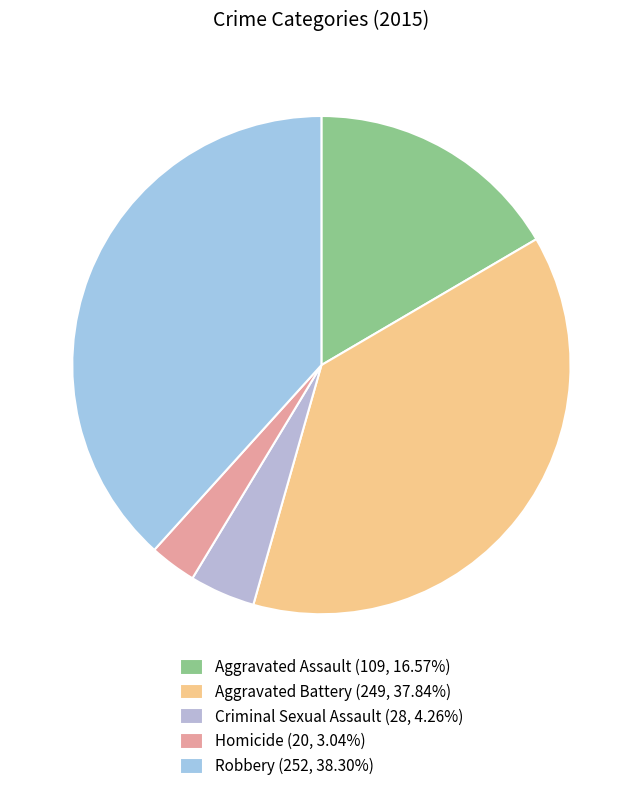

Which category has the smallest portion of the pie?

Homicide